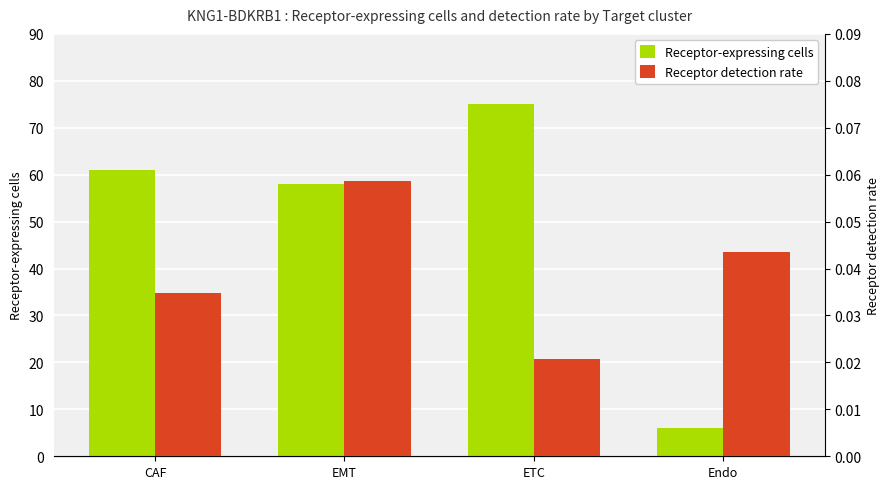

What is the label of the 2nd bar from the right?

ETC